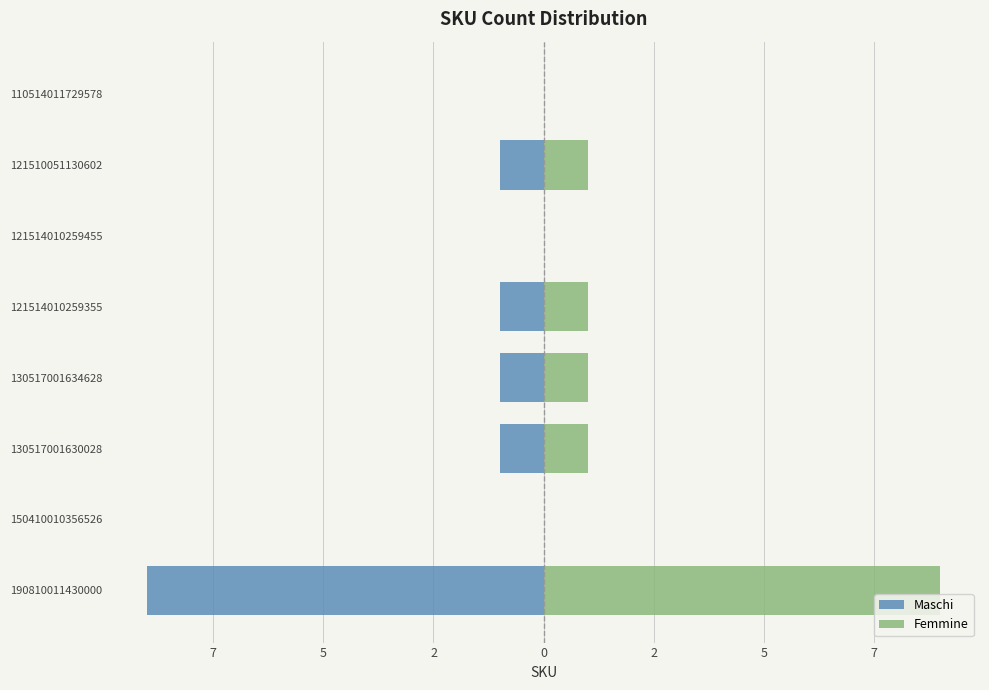

Which series has the widest spread of values?

Maschi